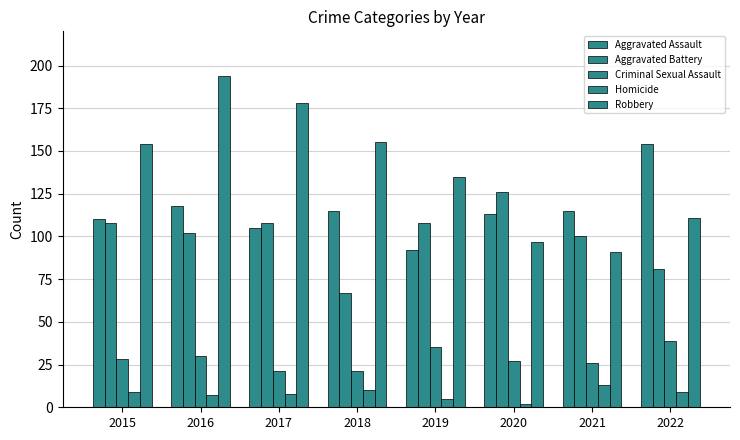

What is the average value of the Aggravated Battery series?

100